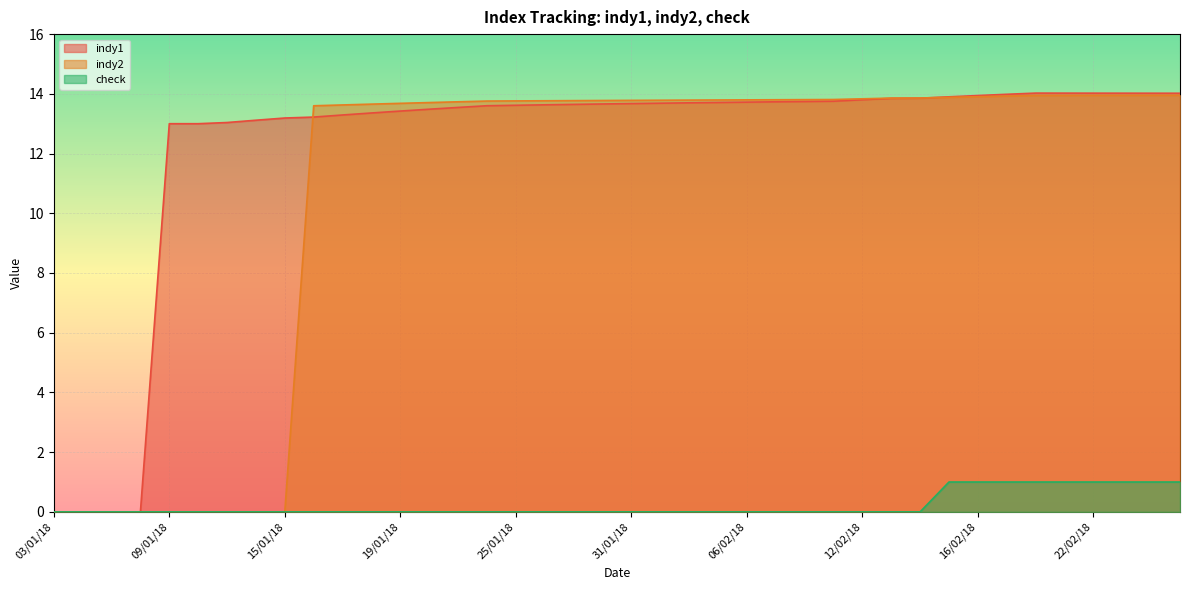

Between which two adjacent categories do indy1 and indy2 first intersect?

15/01/18 and 16/01/18